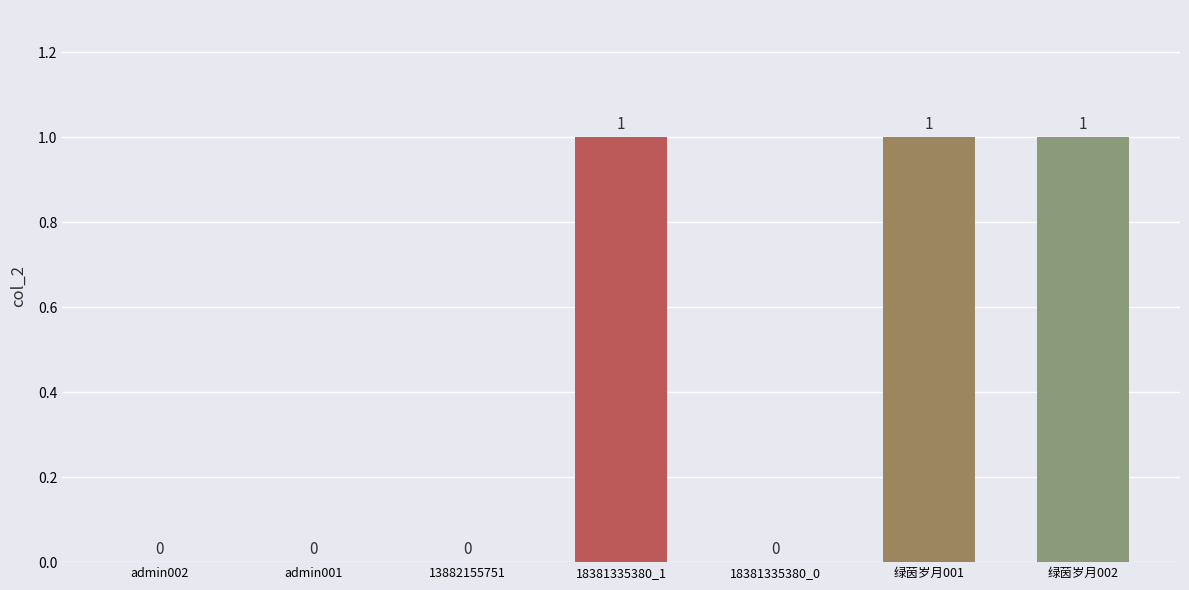

How many values are between 0 and 1?

7